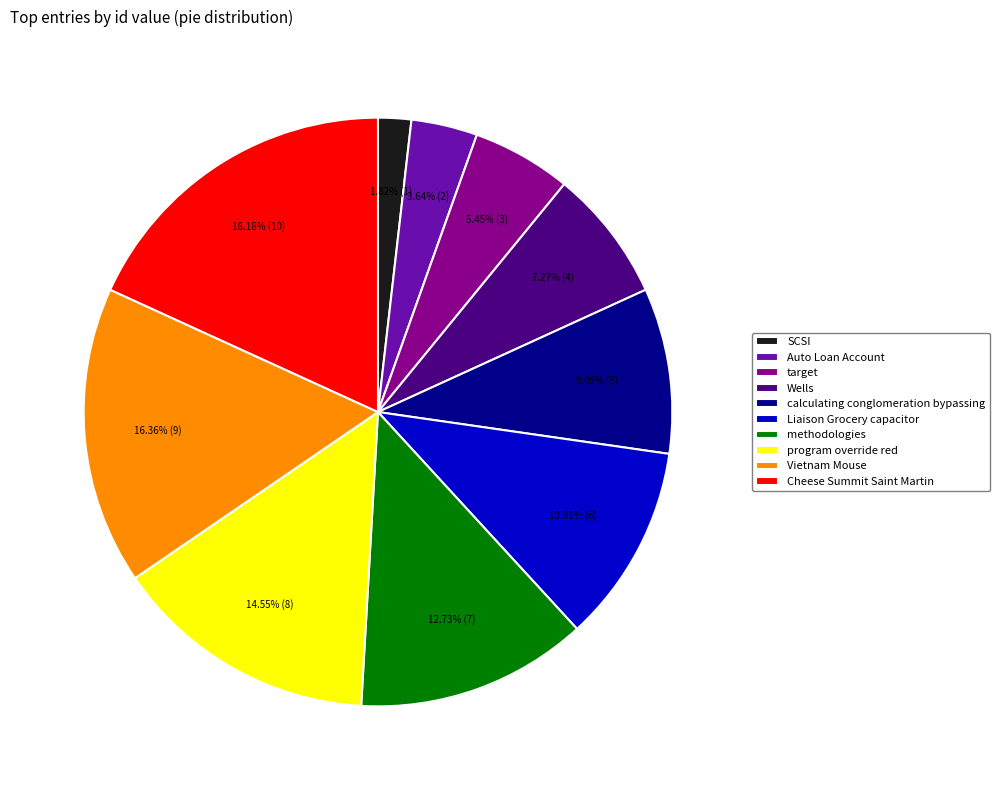

Which slice is the largest?

Cheese Summit Saint Martin